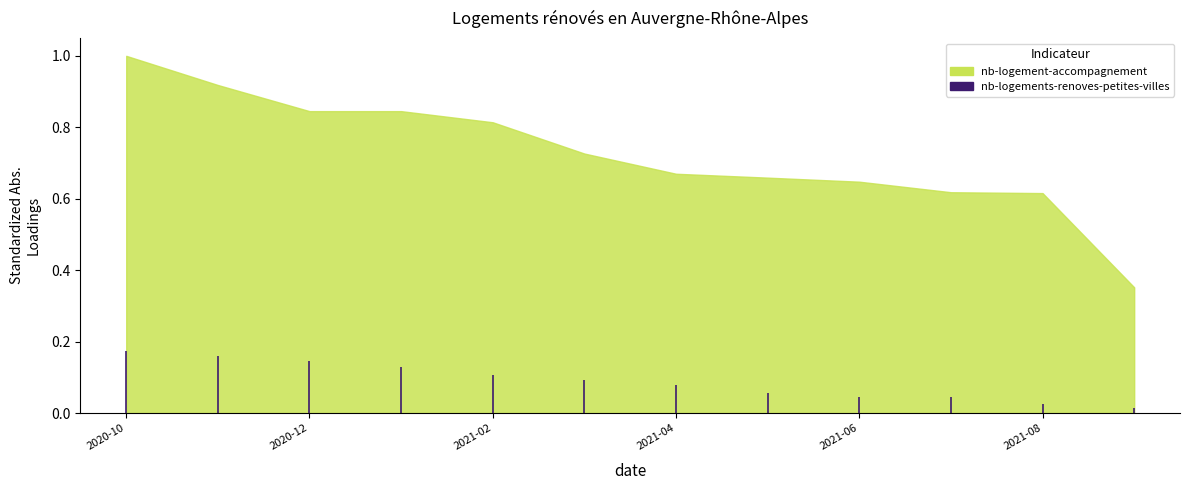

Is it true that the value at 2020-10 is 0.1?

False